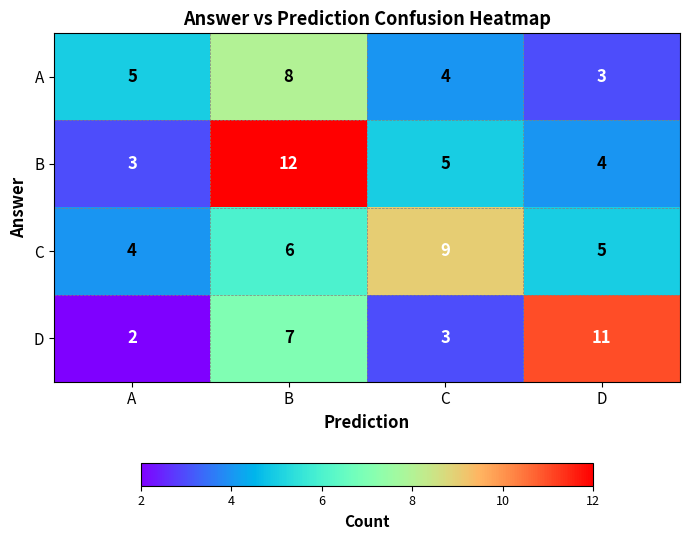

At how many categories does at least one series exceed 7?

3